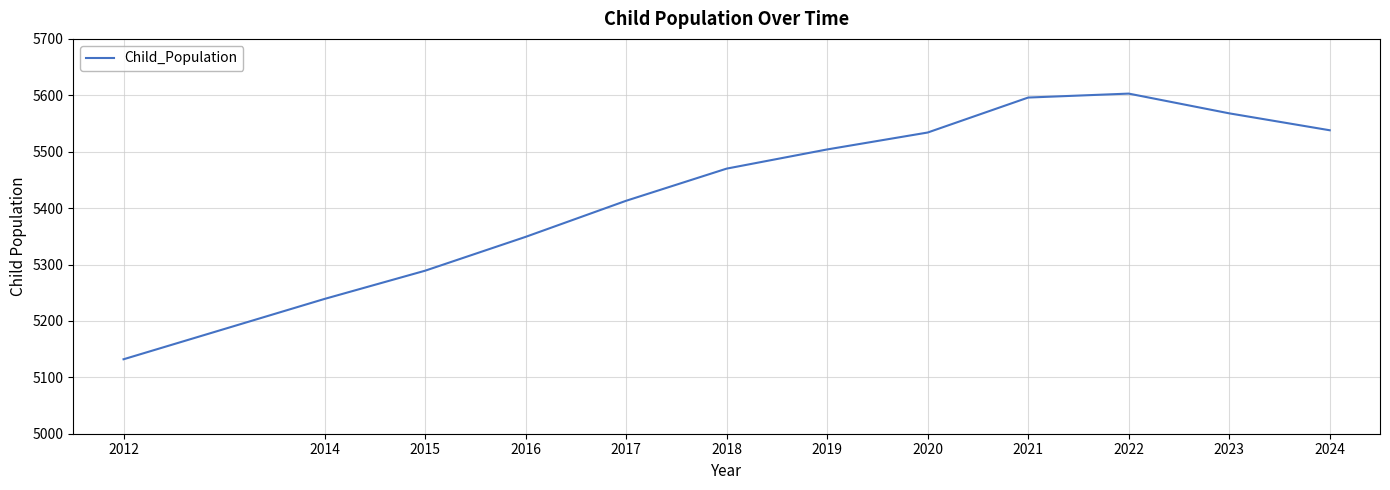

At which category does the chart reach its minimum across all series?

2012